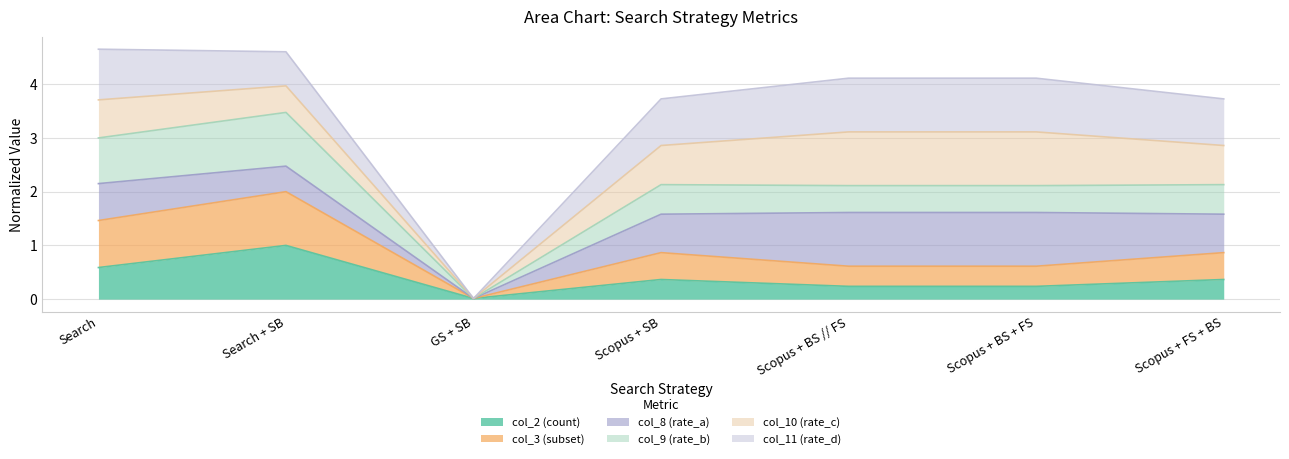

What is the maximum value for col_2 (count)?

1.0